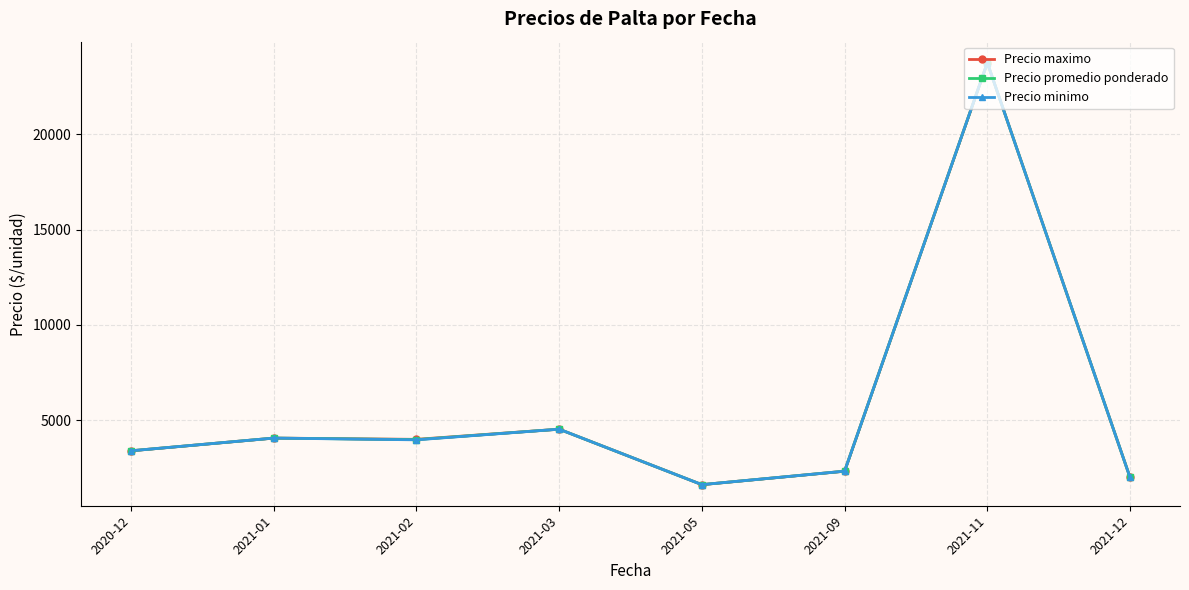

How many lines are shown in the chart?

3